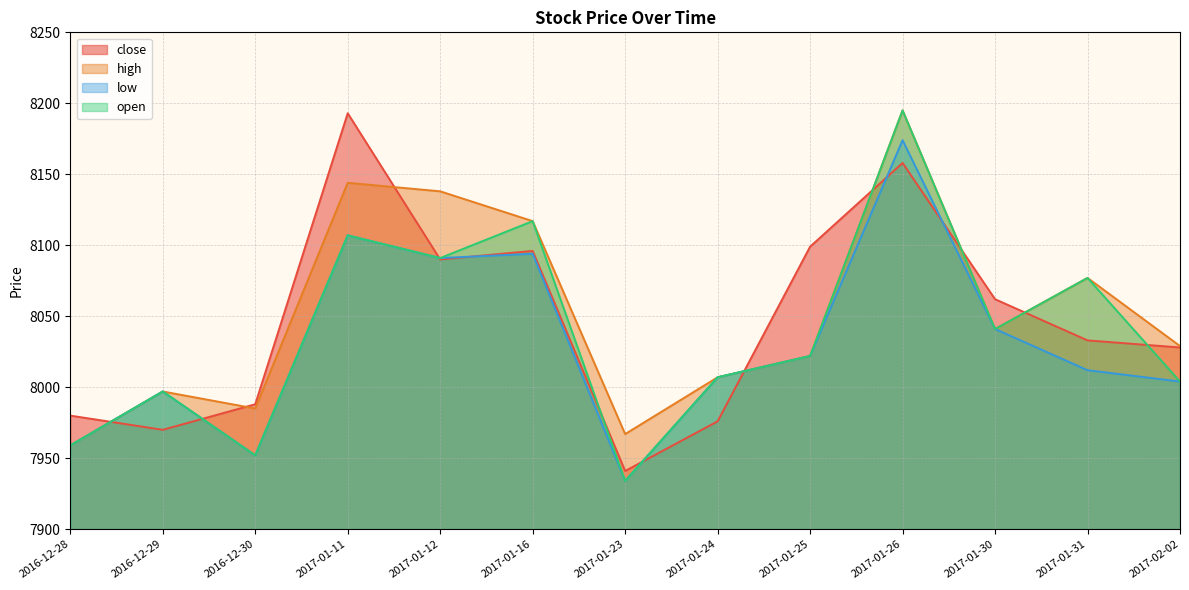

Which category has the lowest value in the low series?

2017-01-23